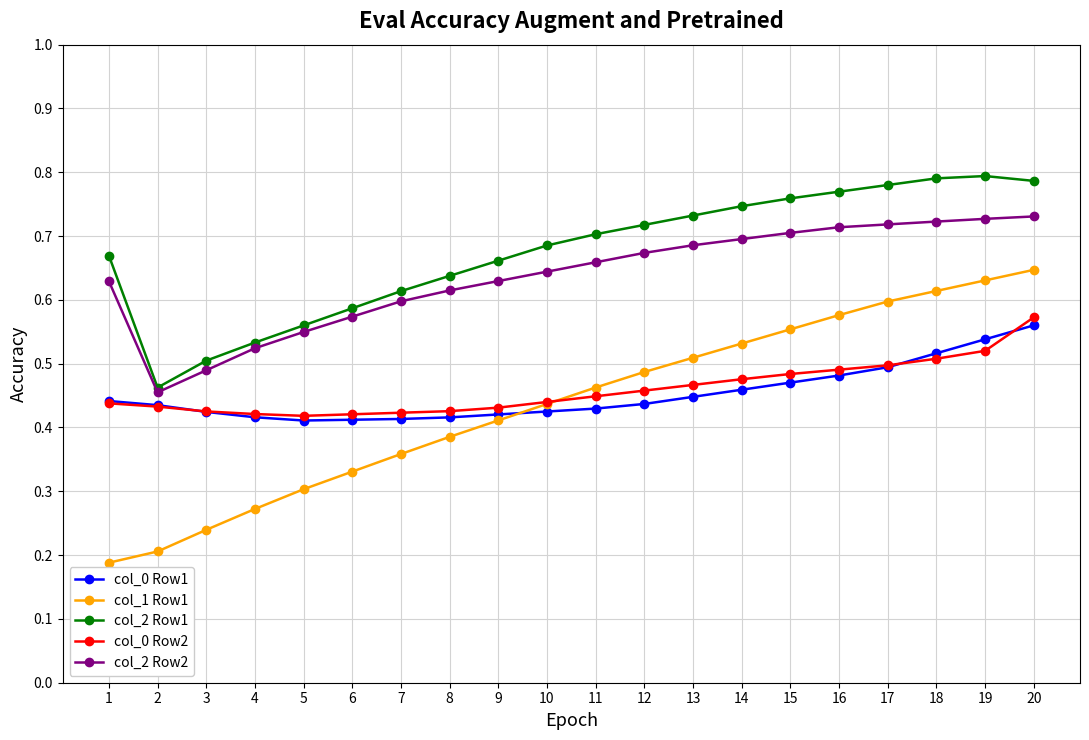

Between 9 and 15, which series saw the biggest shift?

col_1 Row1